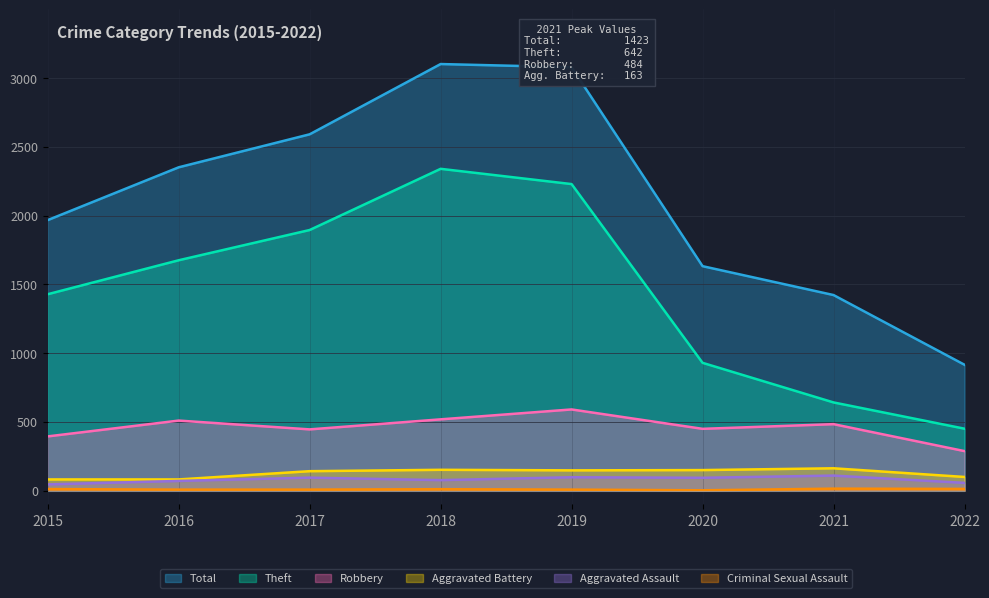

How many data points in Aggravated Assault are less than 94?

4